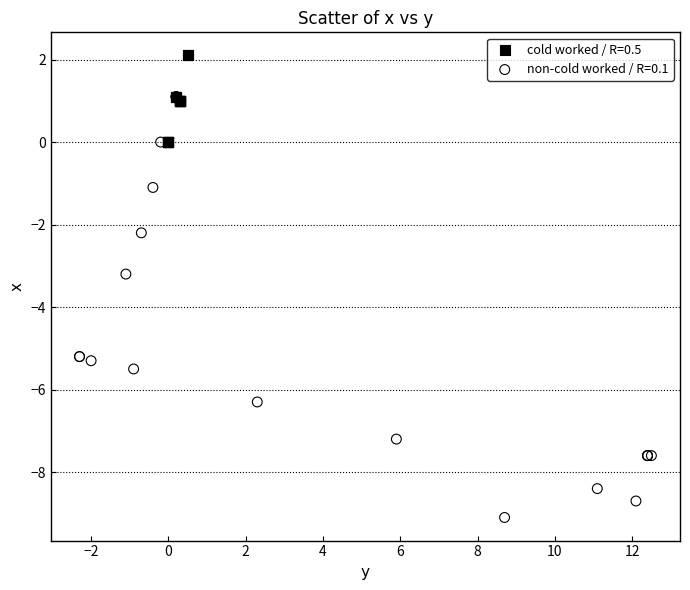

Which series reaches the minimum Y coordinate?

non-cold worked / R=0.1